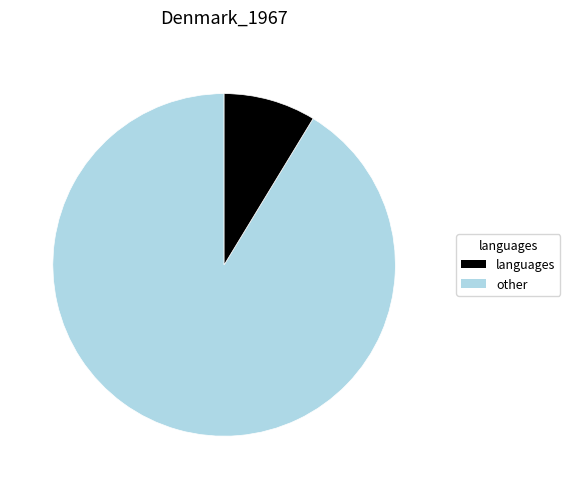

Is there a majority slice in this chart?

Yes